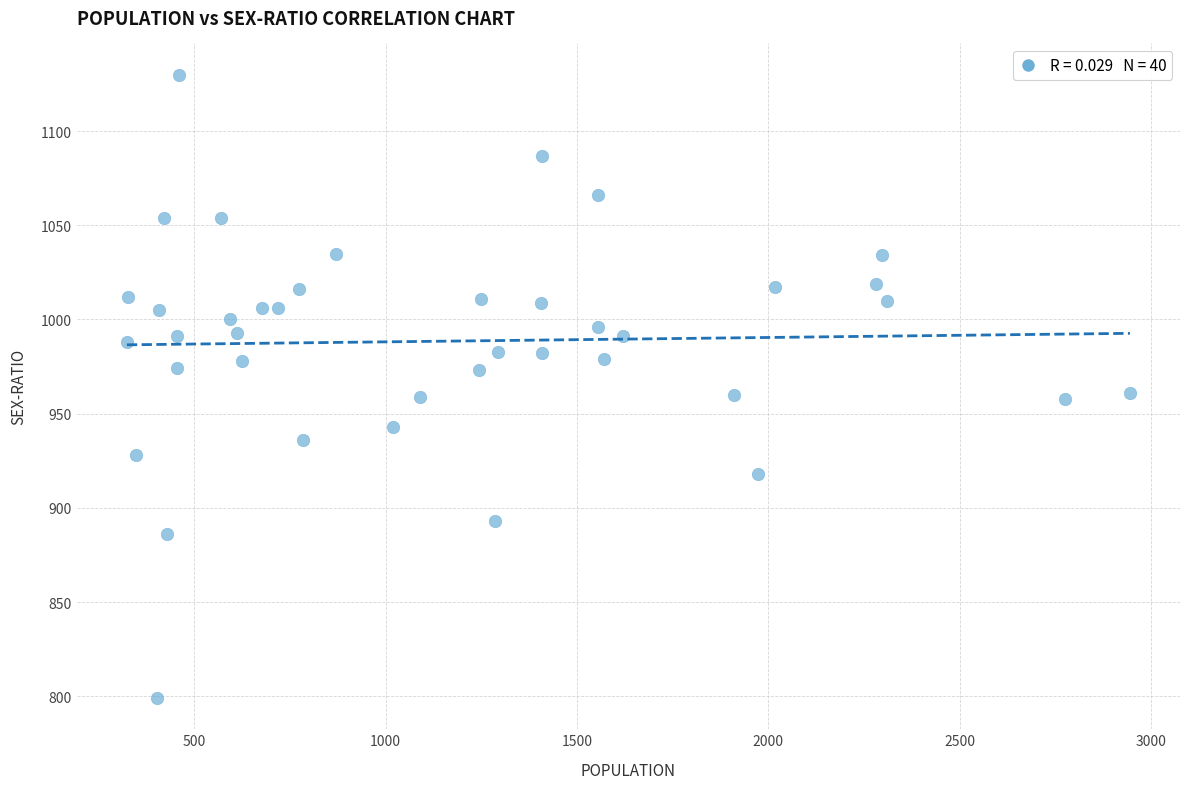

What is the range of X values (max minus min)?

2621